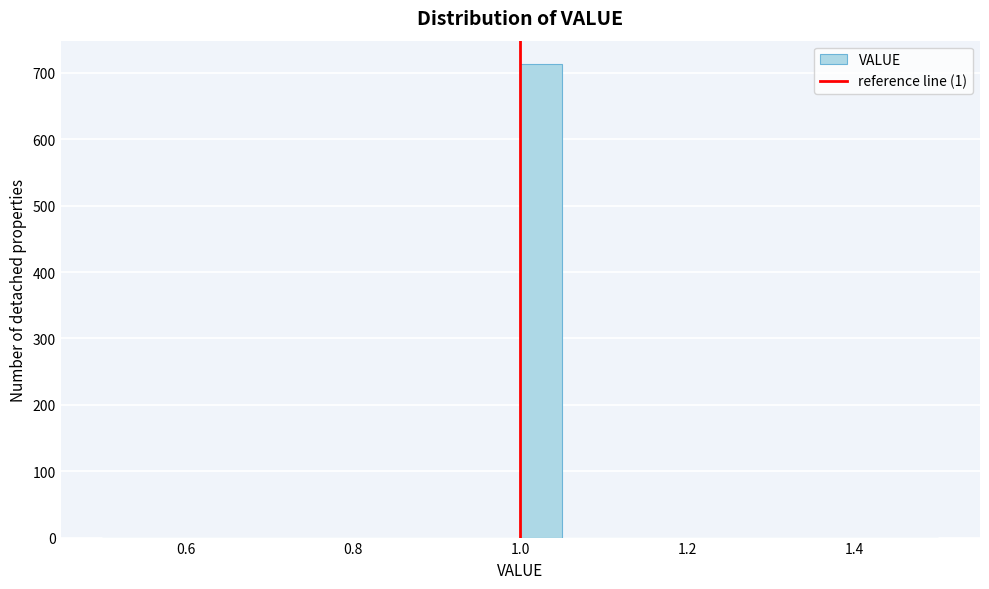

Read against the x-axis, roughly where is the centre of the tallest bar?

1.02